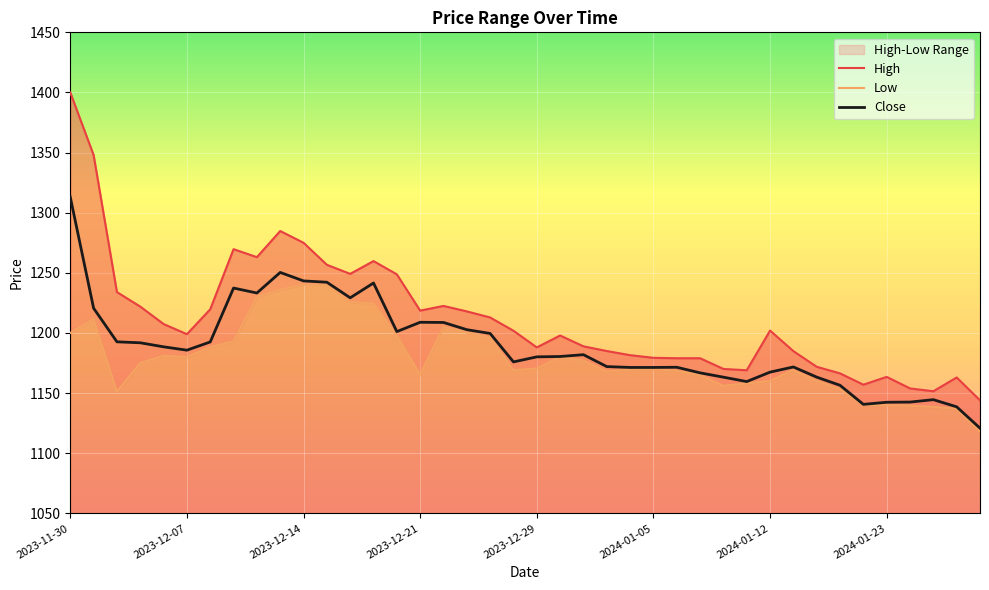

Is this an area chart (filled region under the line)?

No